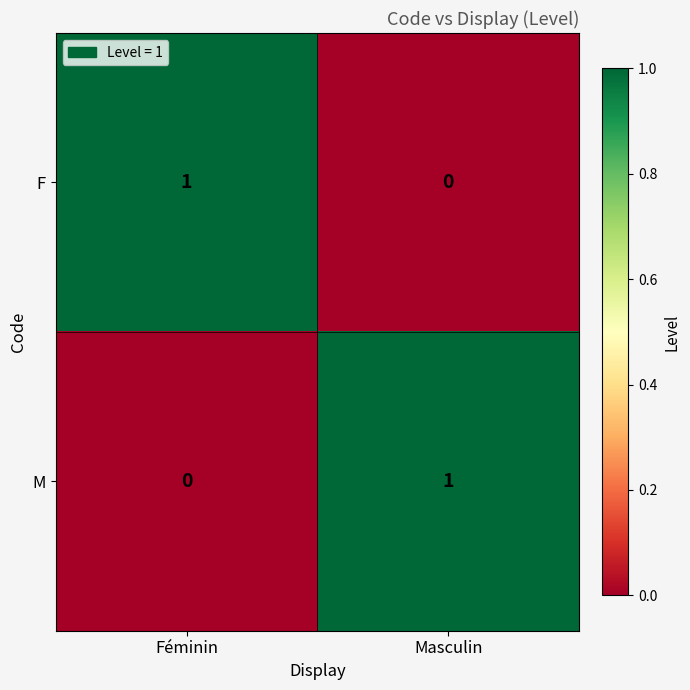

Is it true that F equals 0 at Masculin?

True